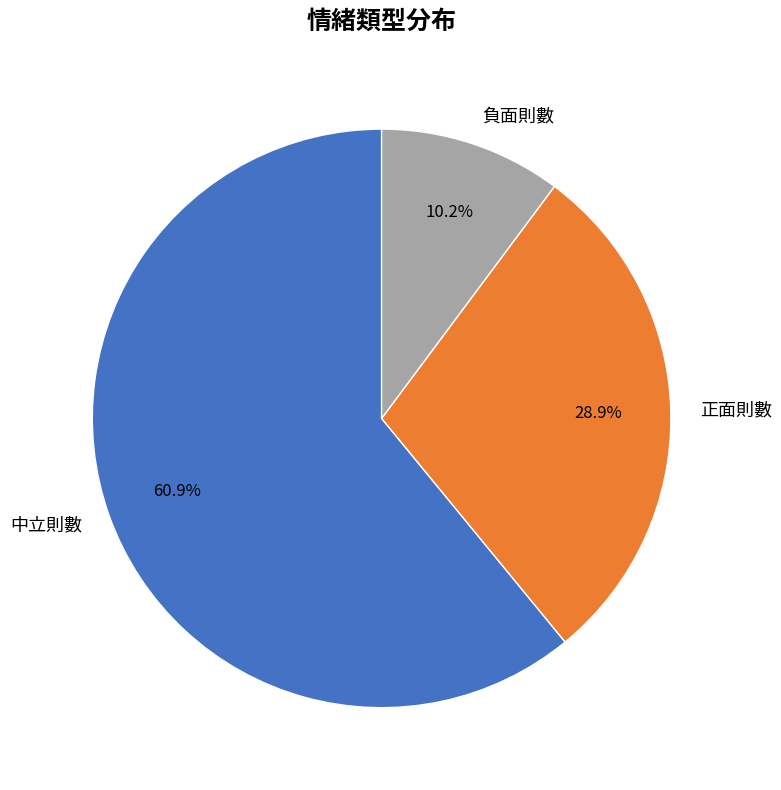

Which category accounts for the majority?

中立則數